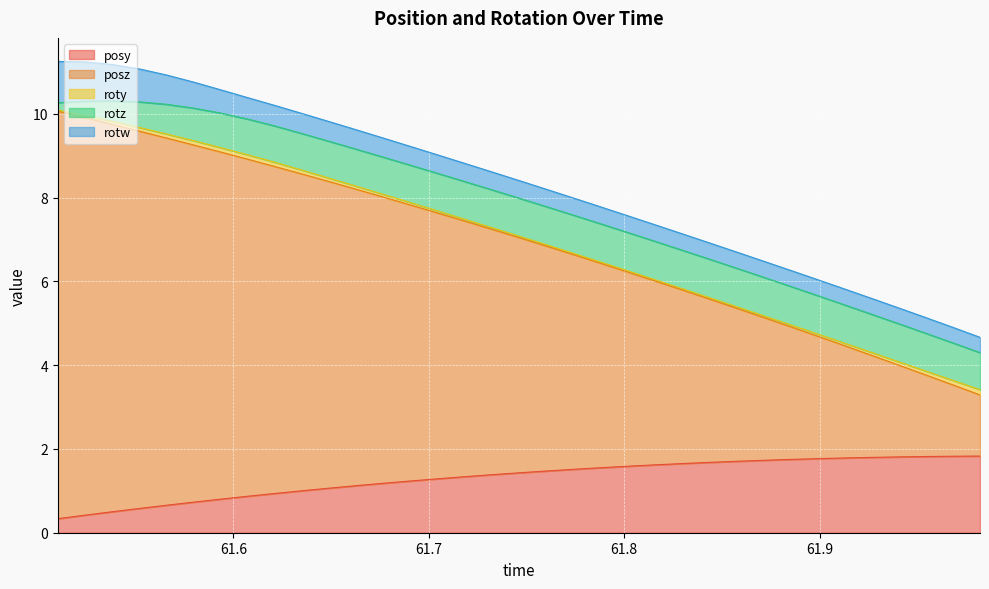

At which label is roty closest to 0?

61.51013